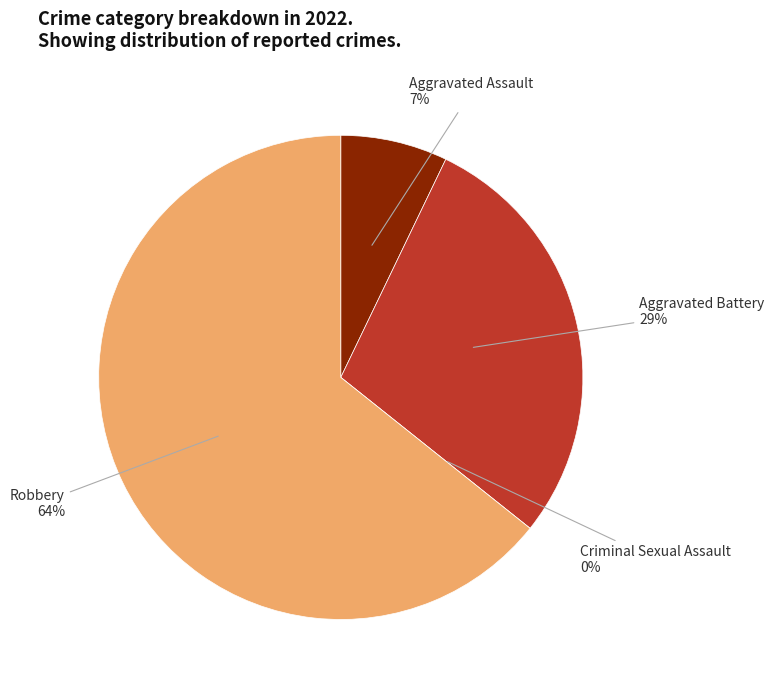

What is the largest slice in the pie chart?

Robbery